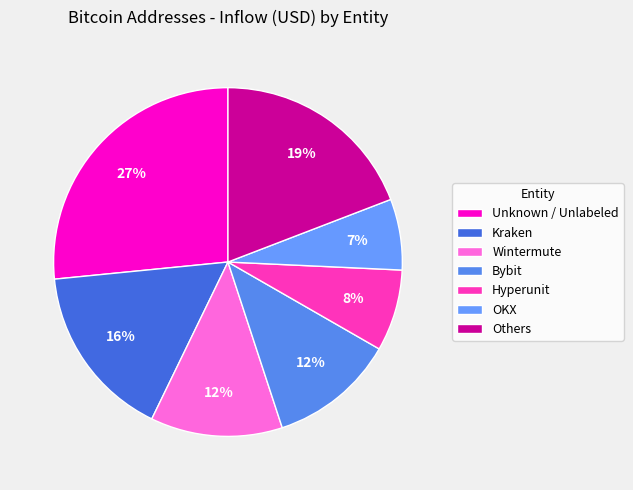

To the nearest percent, what is the average slice percentage?

14%